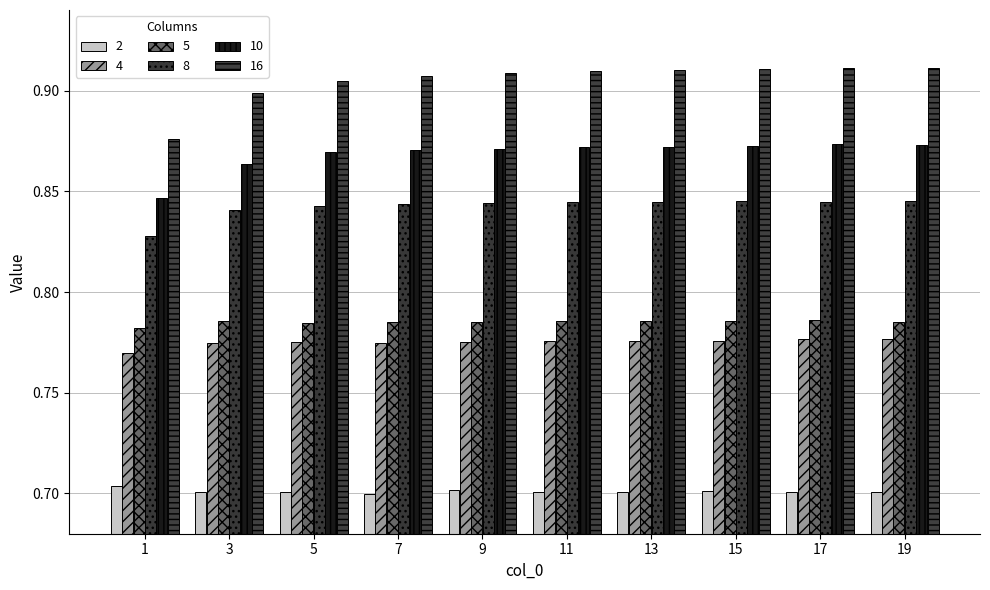

Rank the categories by 10 value from highest to lowest.

17, 19, 15, 13, 11, 9, 7, 5, 3, 1